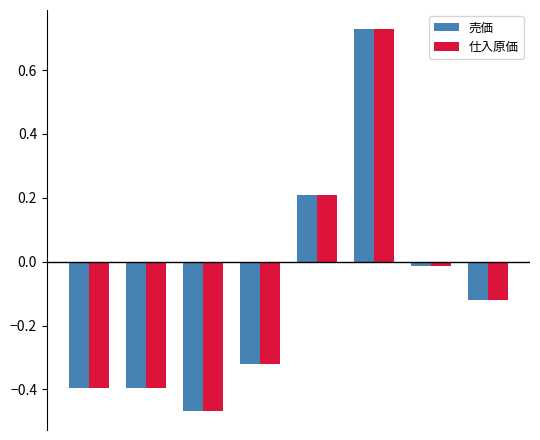

What is the difference between the maximum and minimum values in the 仕入原価 series?

1.2